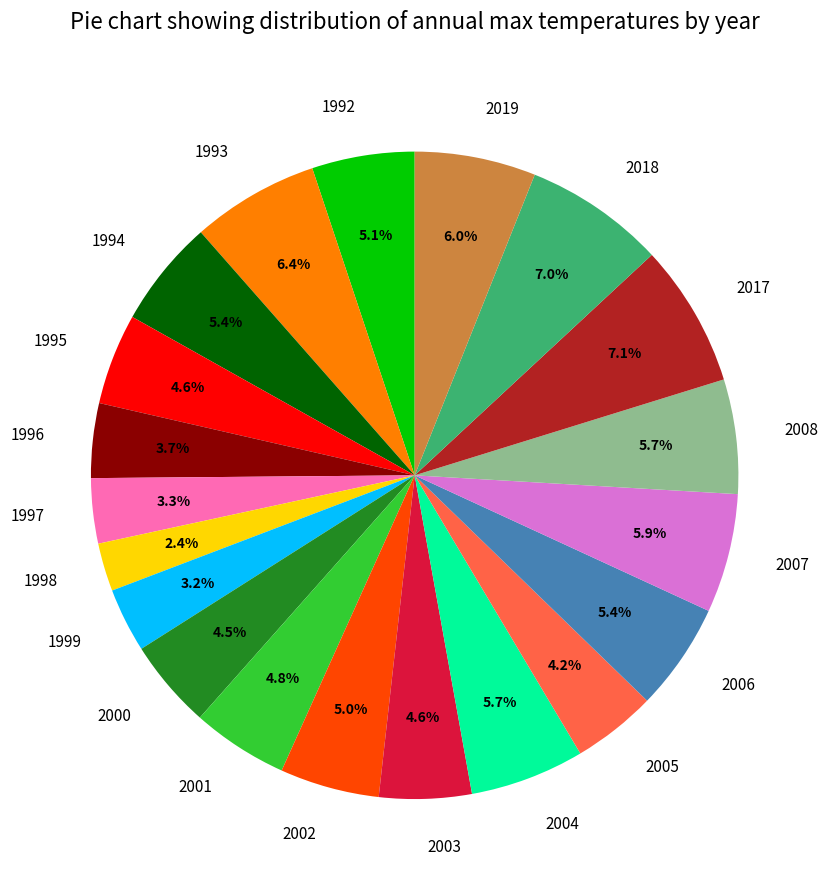

The 2008 slice represents 1% of the pie. True or false?

False